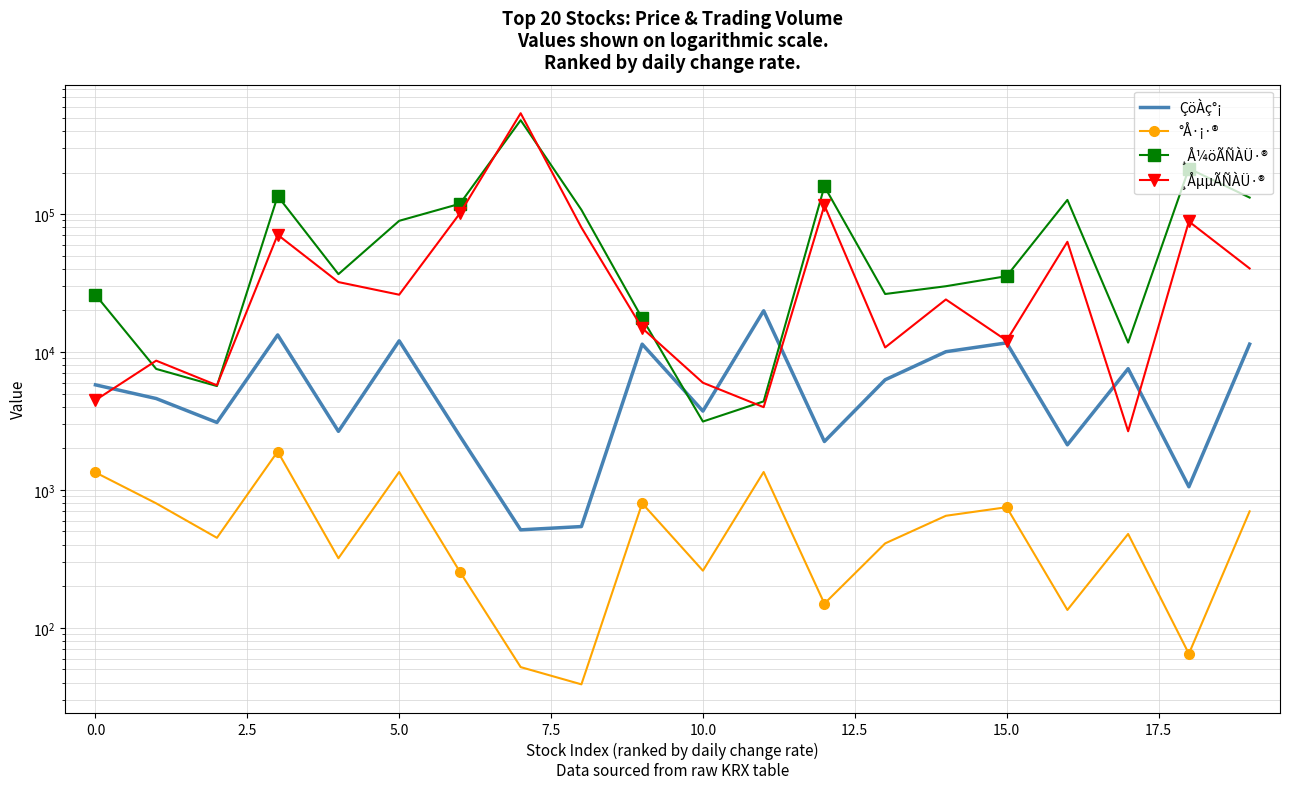

How many interior local peaks does the ÇöÀç°¡ series have?

6